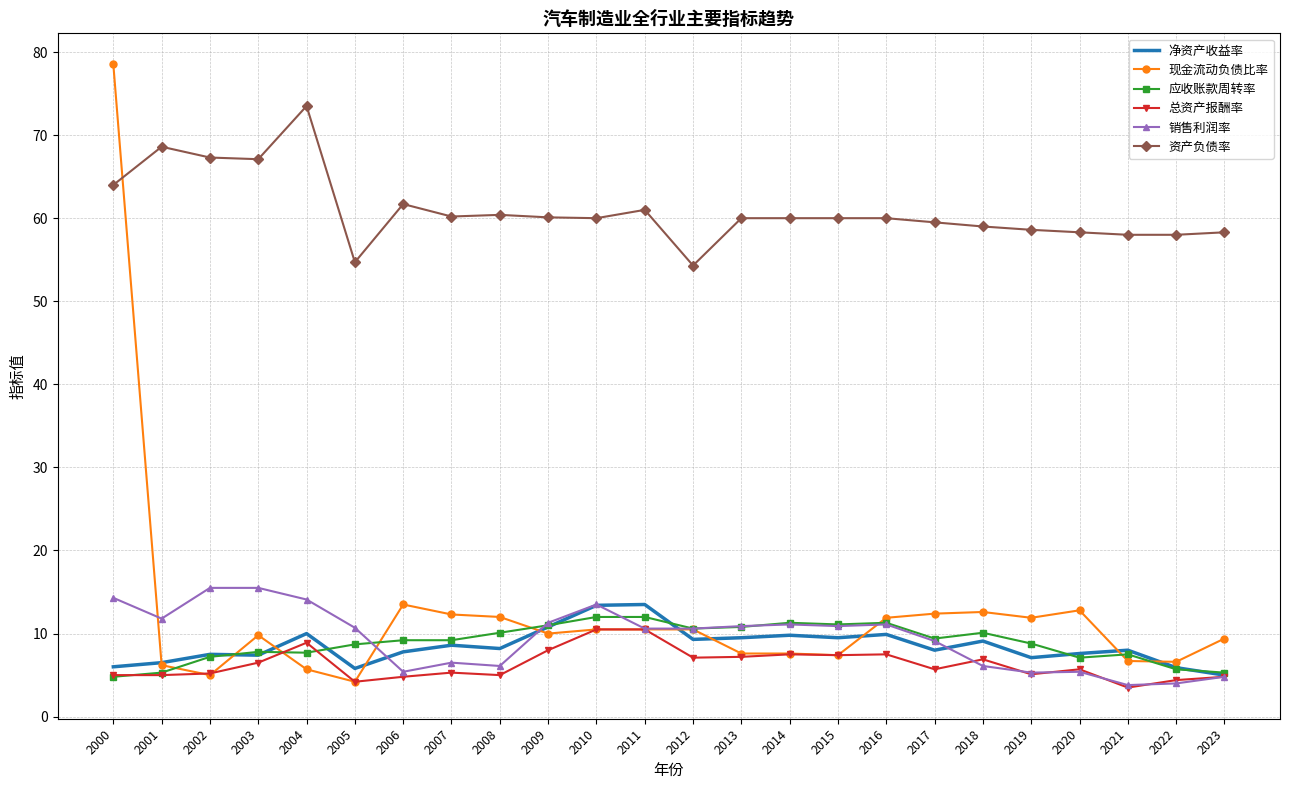

The 净资产收益率 series shows 7.8 at 2006. True or false?

True